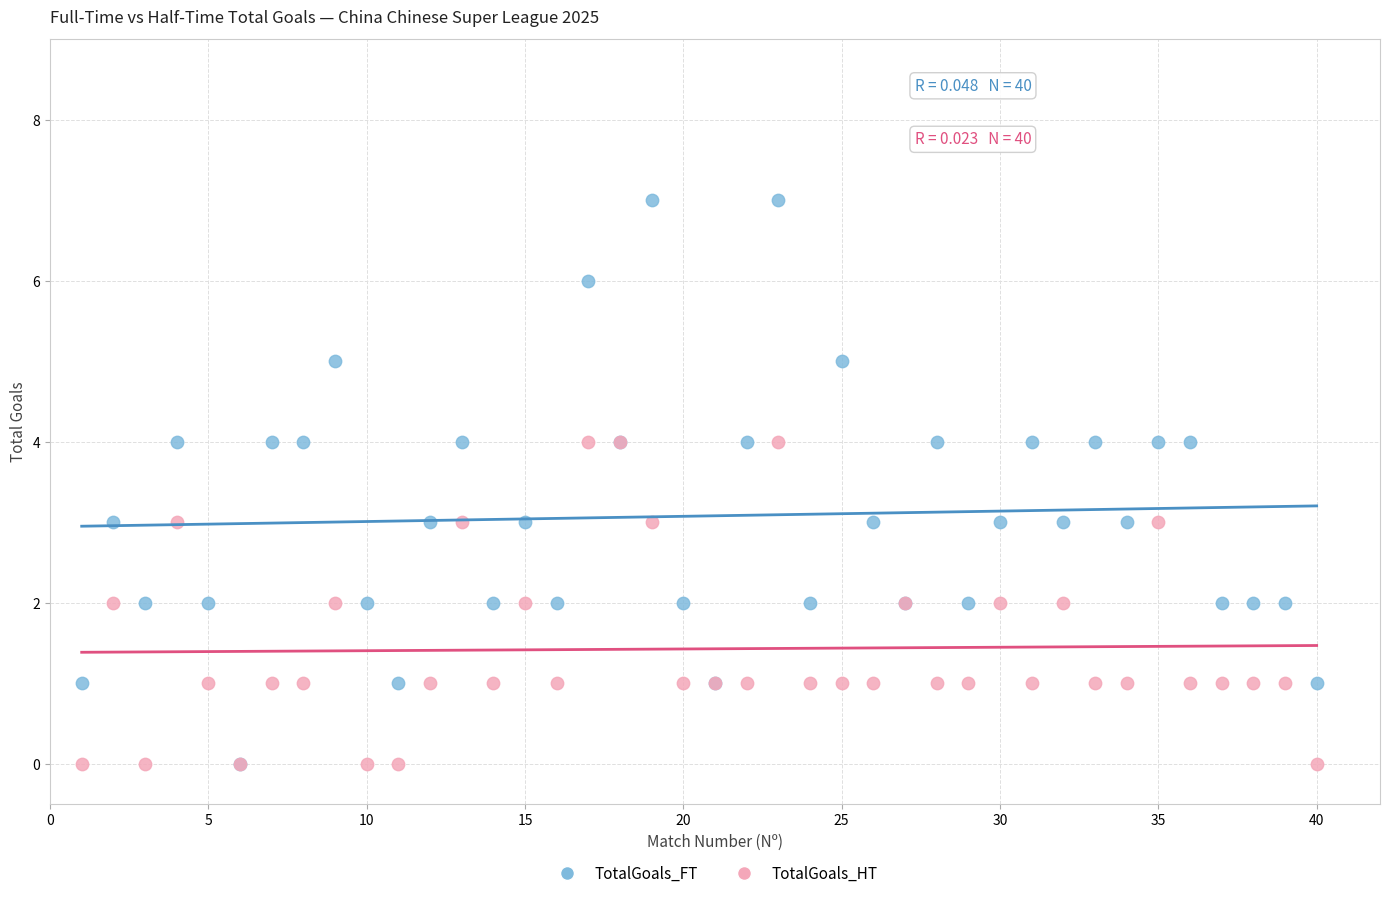

Which series contains the highest Y value?

TotalGoals_FT